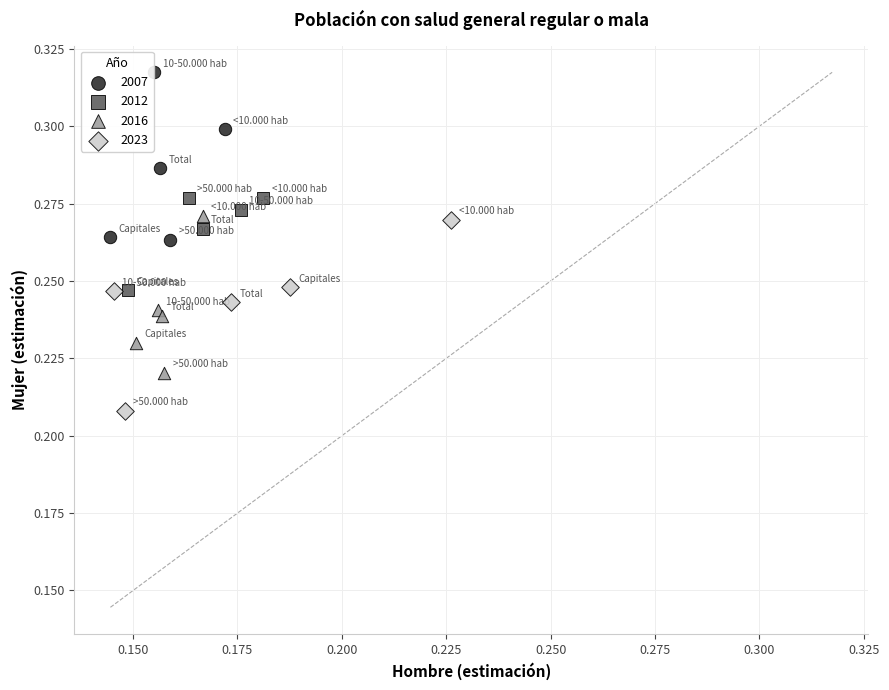

Which series has the largest Y range (max minus min)?

2023